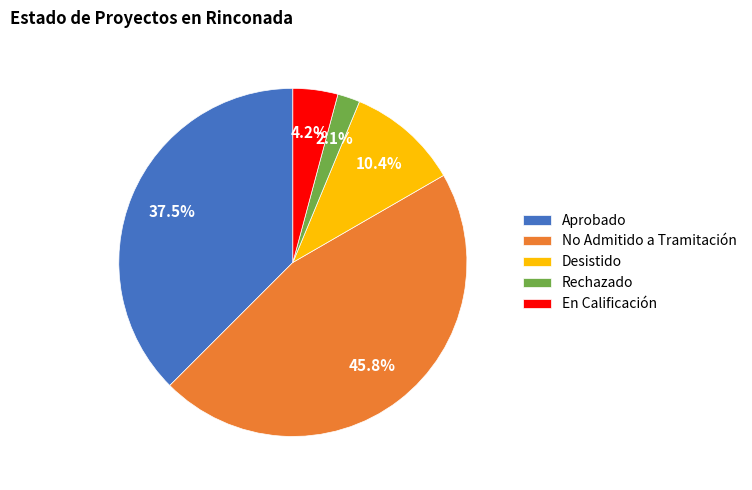

Count the number of slices in the pie.

5